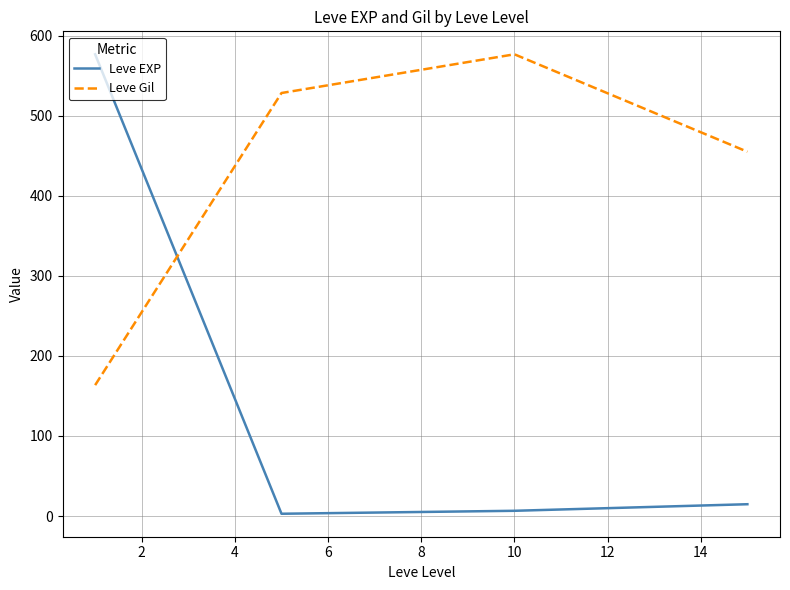

How many intersections are there between Leve Gil and Leve EXP?

1